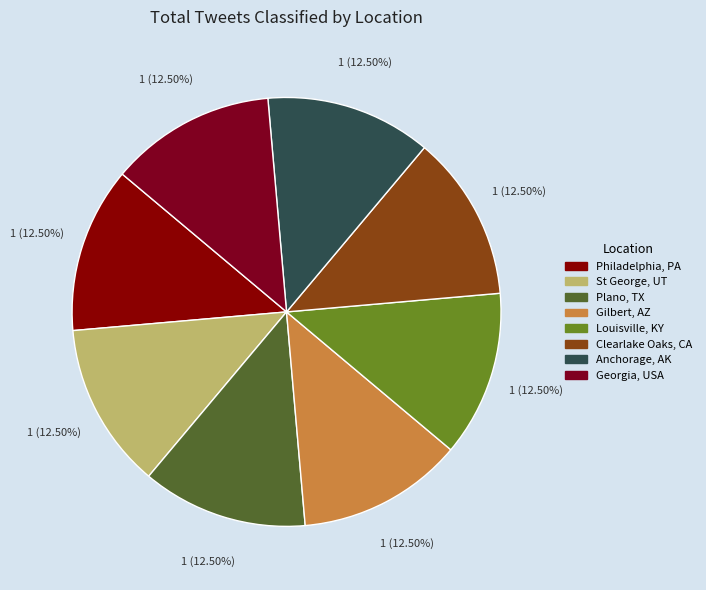

The Louisville, KY slice represents 23% of the pie. True or false?

False